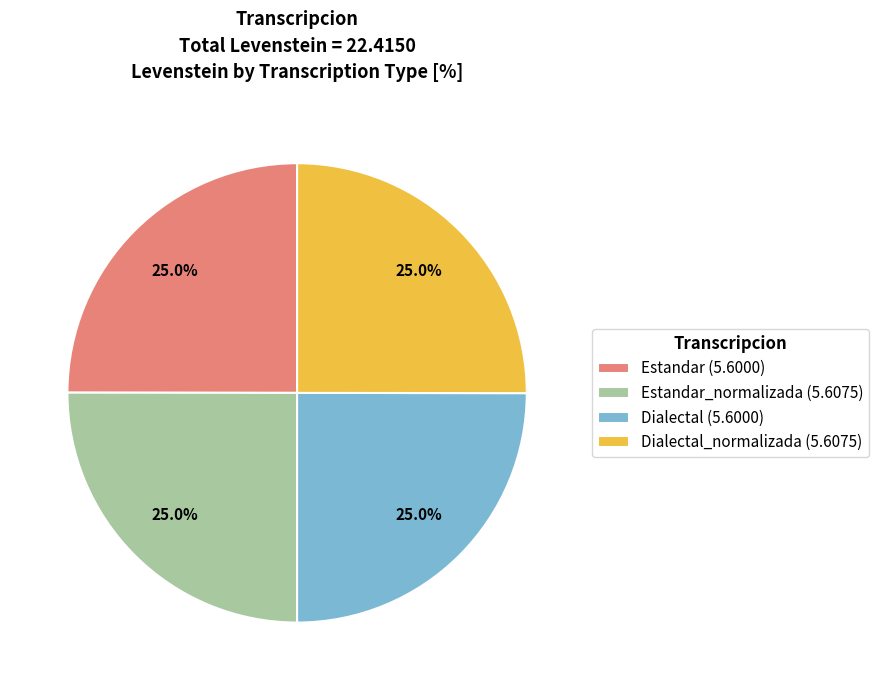

Does any single category account for the majority?

No